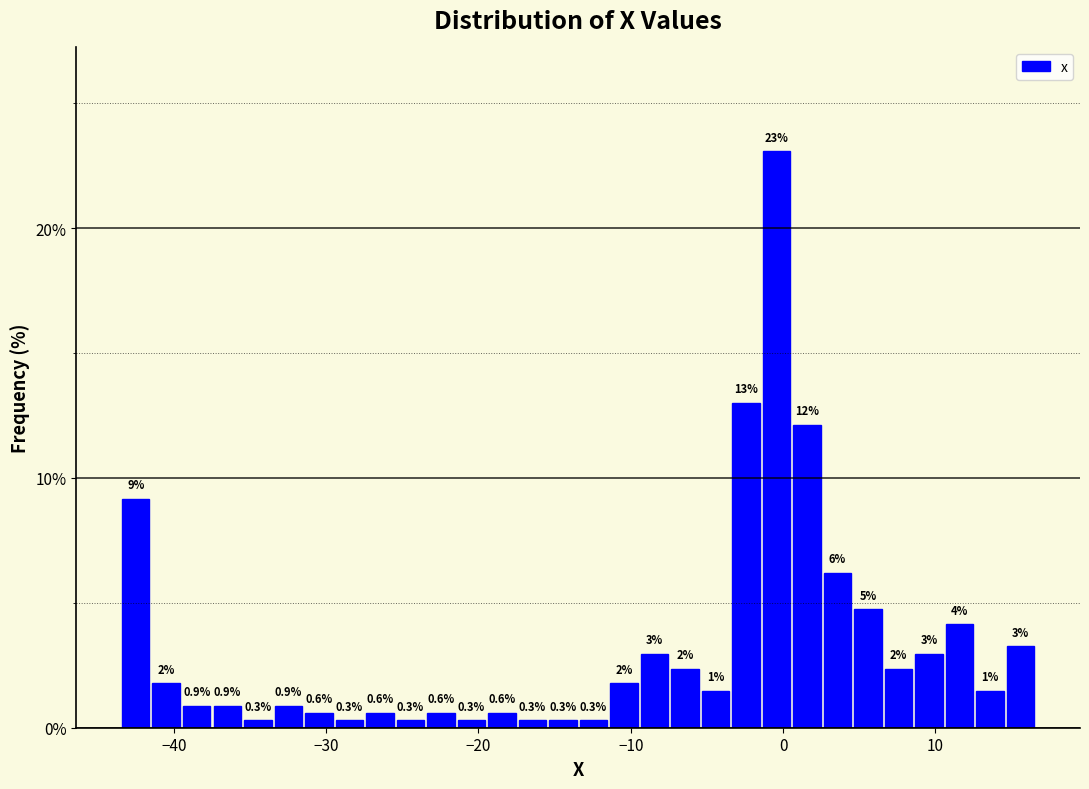

Around what value on the x-axis is the tallest bar? Give the approximate position of its centre, as read against the axis.

0